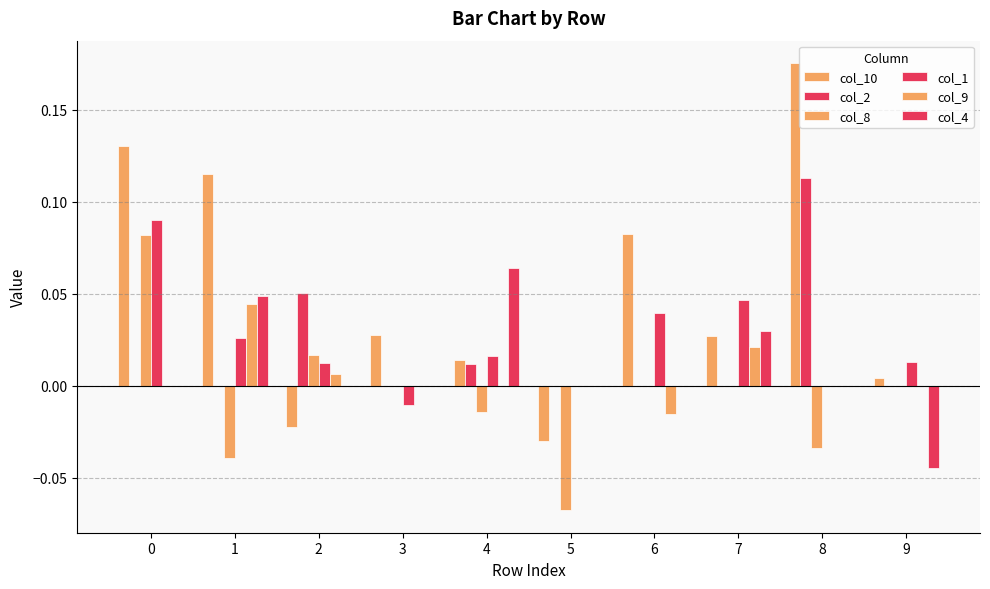

Reading left to right, what are all the values shown in this chart?

col_10: 0=0.1	1=0.1	2=-0.0	3=0.0	4=0.0	5=-0.0	6=0.1	7=0.0	8=0.2	9=0.0
col_2: 0=0.0	1=0.0	2=0.1	3=0.0	4=0.0	5=0.0	6=0.0	7=0.0	8=0.1	9=0.0
col_8: 0=0.1	1=-0.0	2=0.0	3=0.0	4=-0.0	5=-0.1	6=0.0	7=0.0	8=-0.0	9=0.0
col_1: 0=0.1	1=0.0	2=0.0	3=-0.0	4=0.0	5=0.0	6=0.0	7=0.0	8=0.0	9=0.0
col_9: 0=0.0	1=0.0	2=0.0	3=0.0	4=0.0	5=0.0	6=-0.0	7=0.0	8=0.0	9=0.0
col_4: 0=0.0	1=0.0	2=0.0	3=0.0	4=0.1	5=0.0	6=0.0	7=0.0	8=0.0	9=-0.0